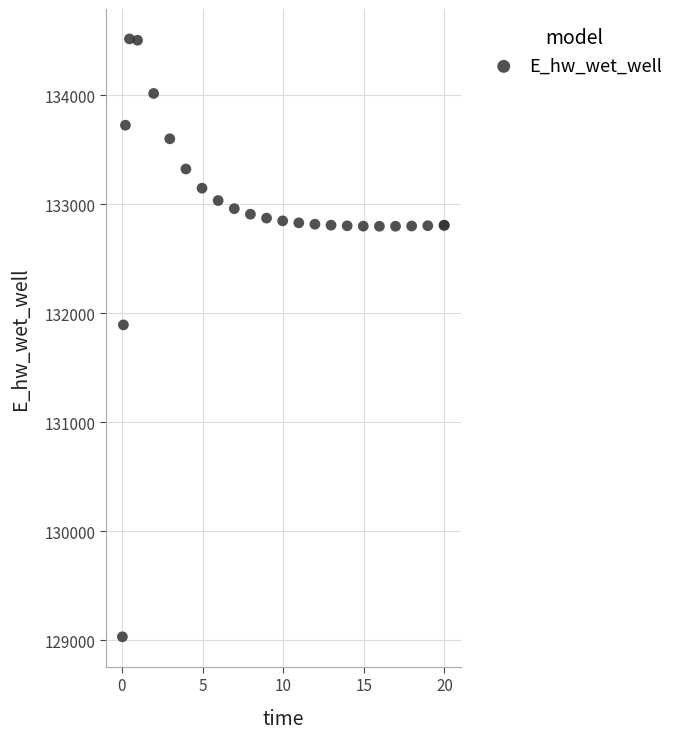

What Y value in the scatter plot is closest to 131774?

131893.9